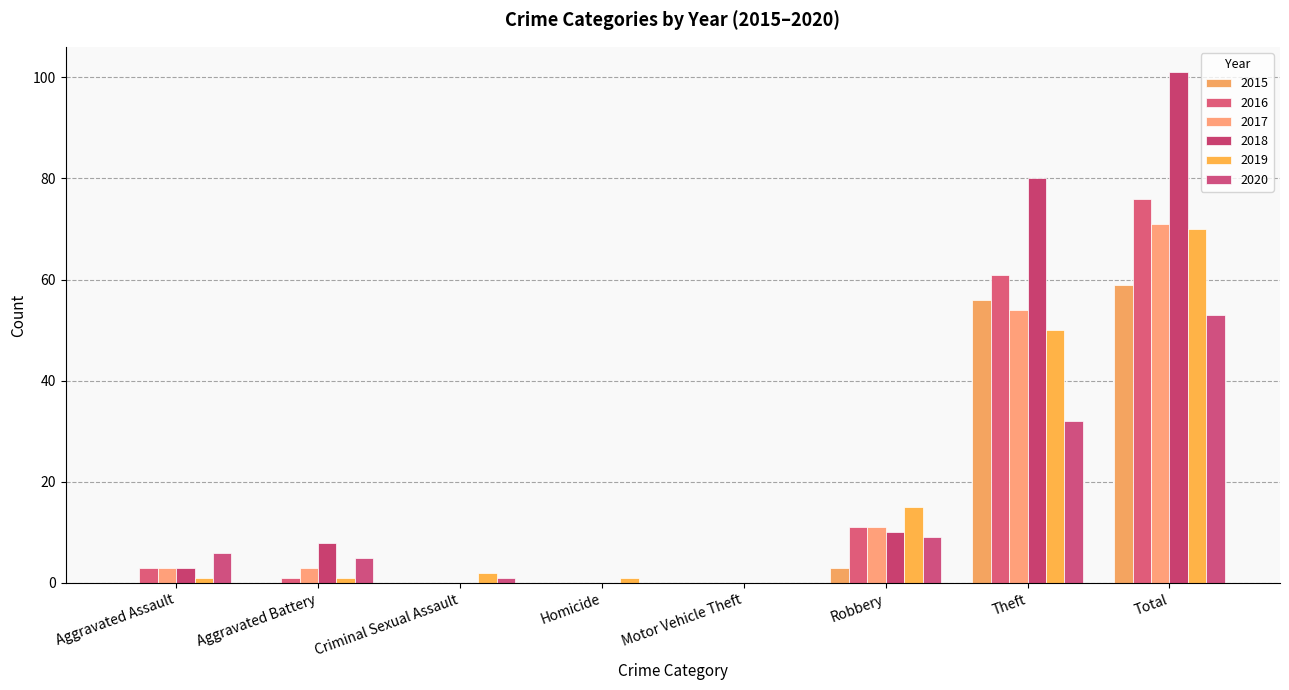

Which series has the widest spread of values?

2018